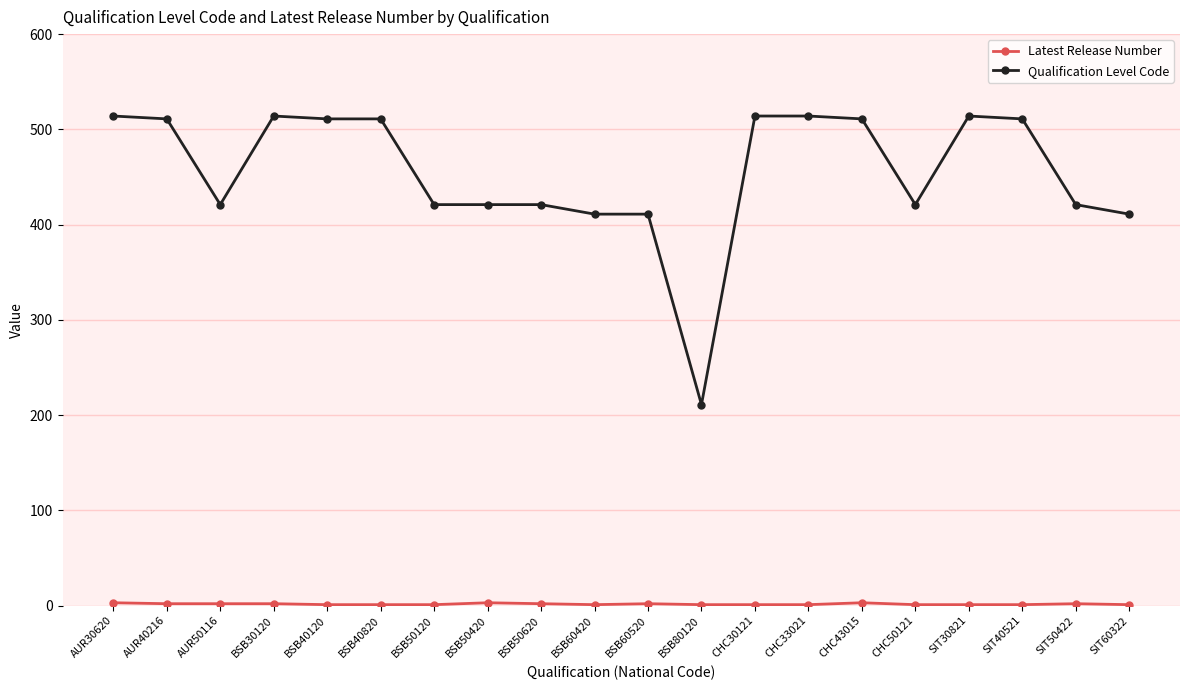

Which series has the largest total across all categories?

Qualification Level Code